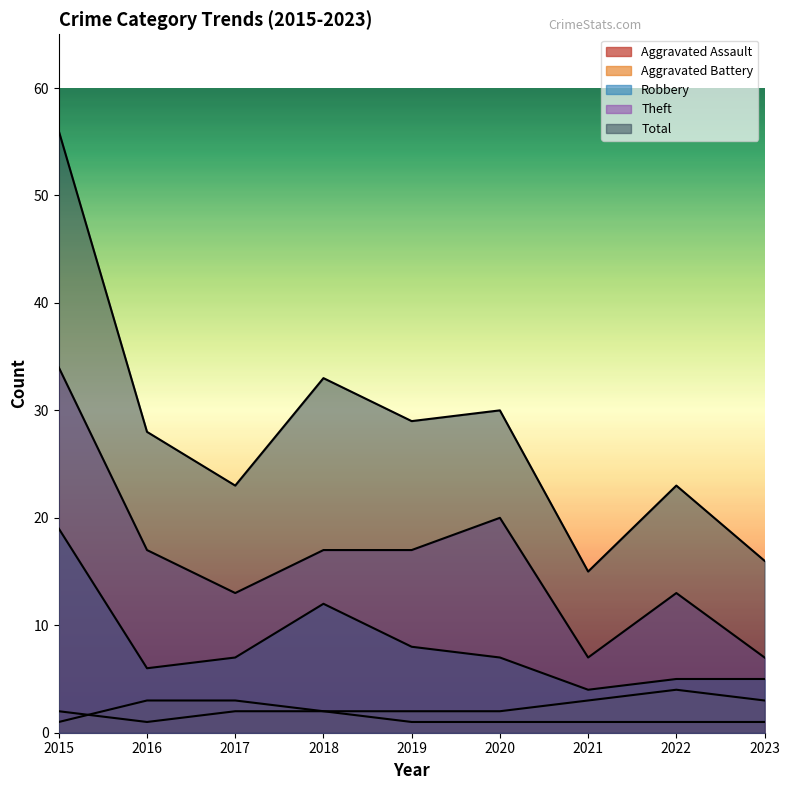

Which series has the largest total across all categories?

Total